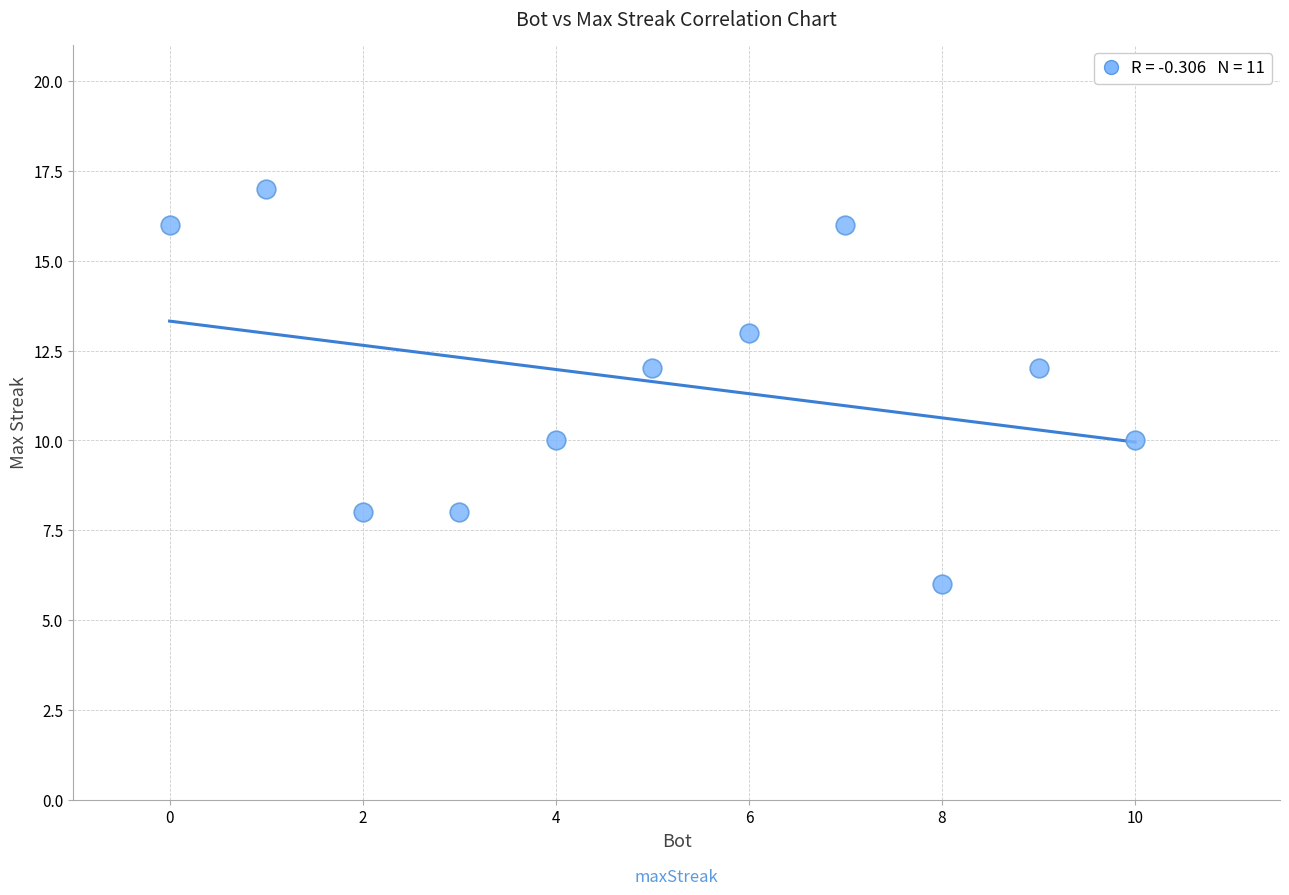

What is the average Y value?

12